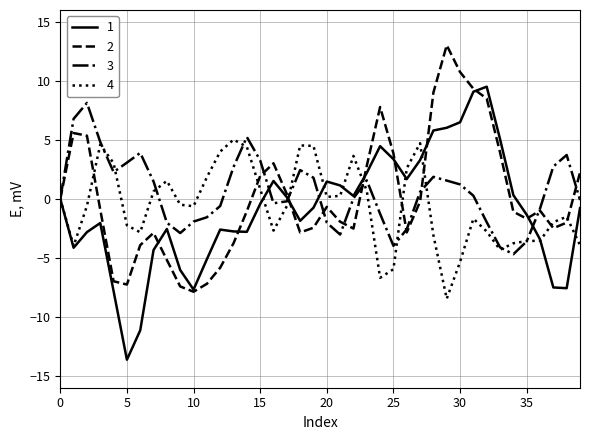

What is the smallest value displayed?

-13.6